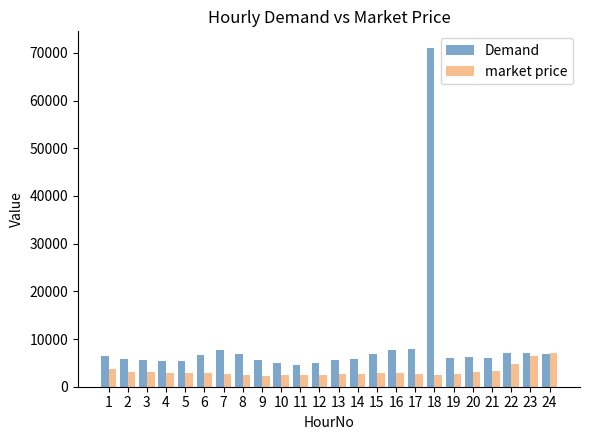

True or false: market price has a value of 724.9 at 20.

False